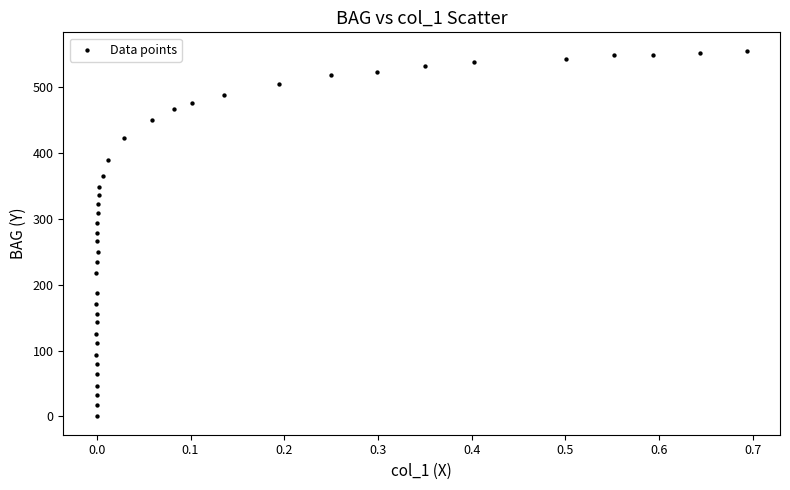

What is the range of X values (max minus min)?

0.7